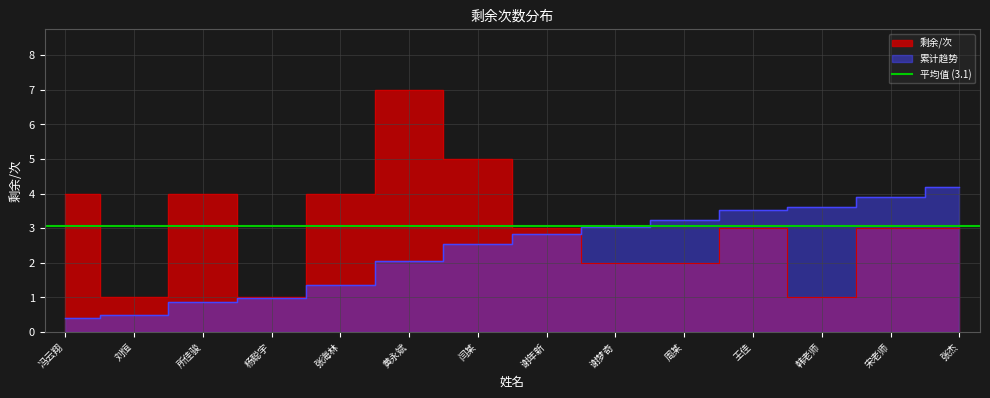

What is the ratio of the value at 王佳 to the value at 刘恒?

3.0